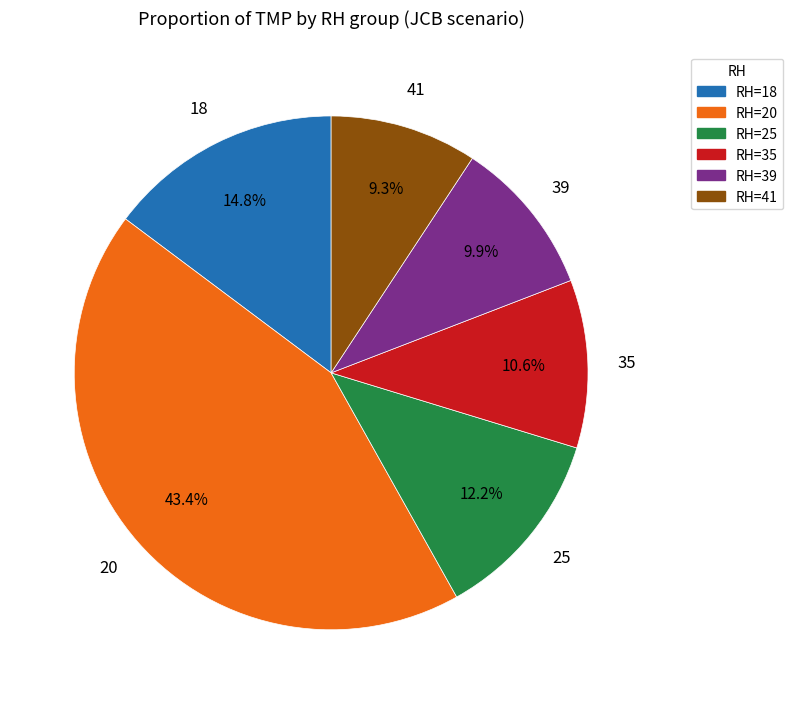

Is there a majority slice in this chart?

No